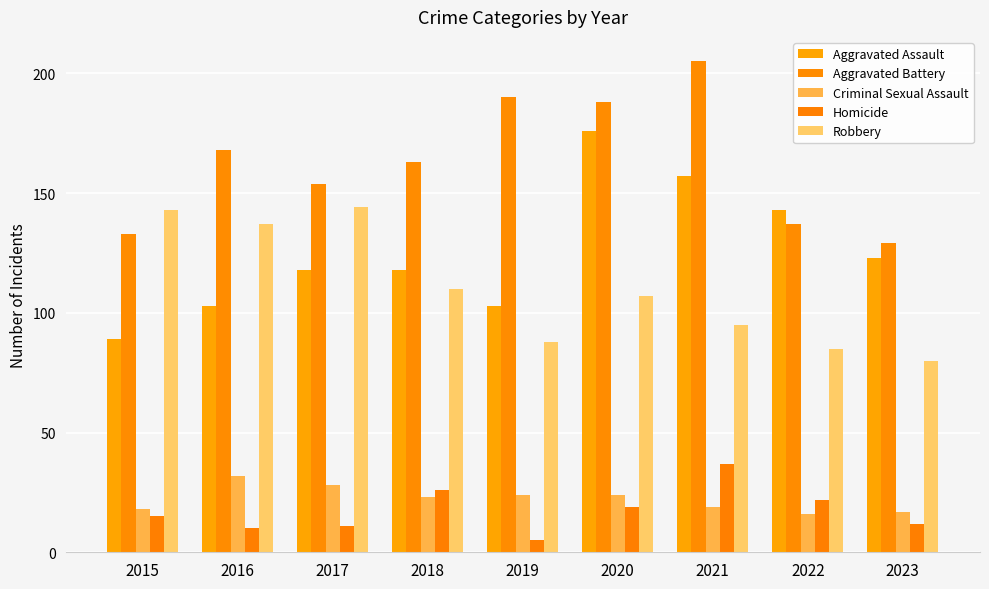

What is the difference between the highest and lowest values at 2021?

186